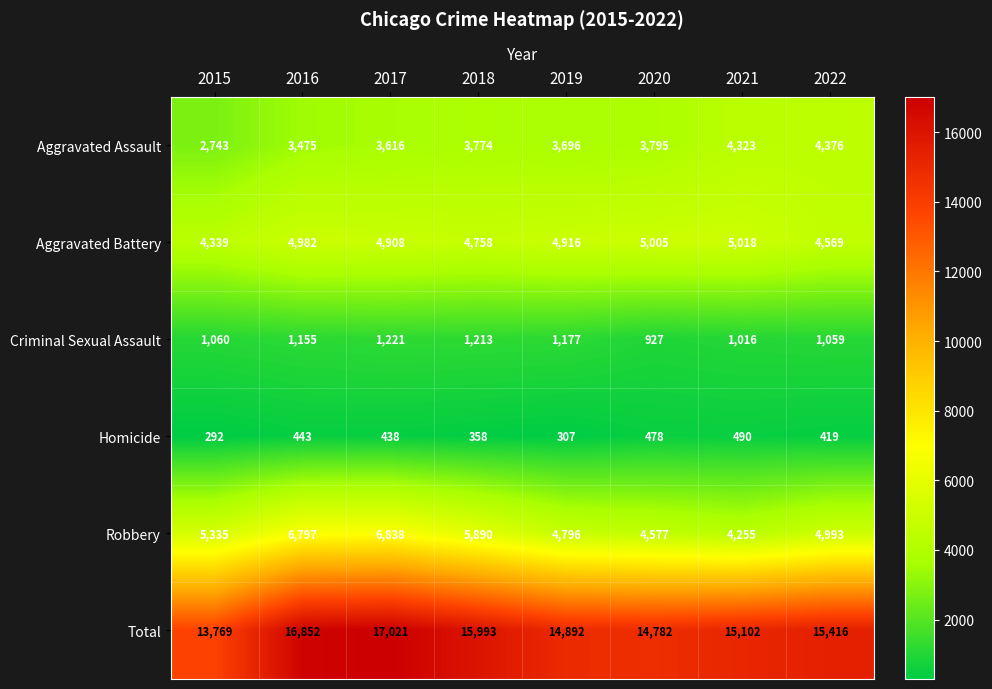

List the series in order of their peak value, lowest first.

Homicide, Criminal Sexual Assault, Aggravated Assault, Aggravated Battery, Robbery, Total